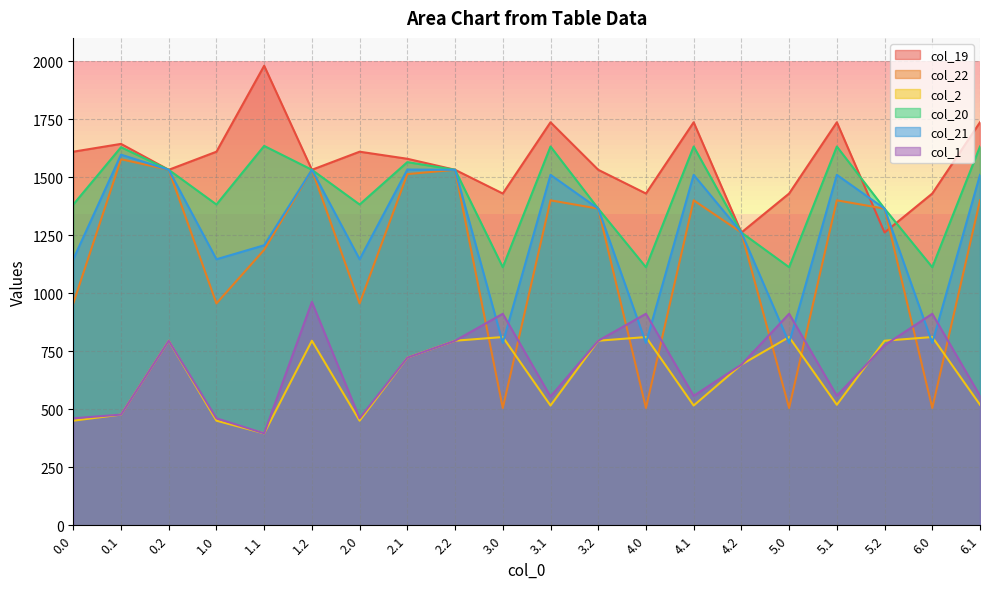

The value of col_19 at 0.1 is 1643.3. True or false?

True